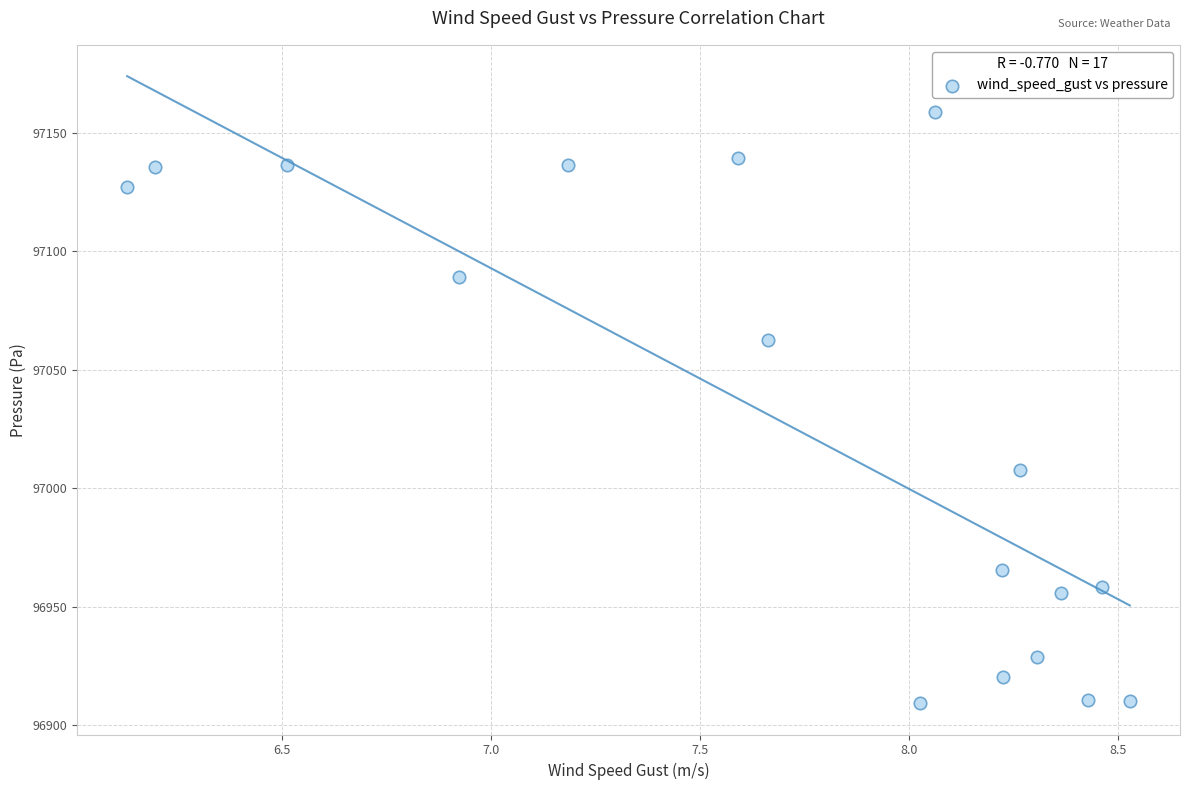

What is the range of X values (max minus min)?

2.4